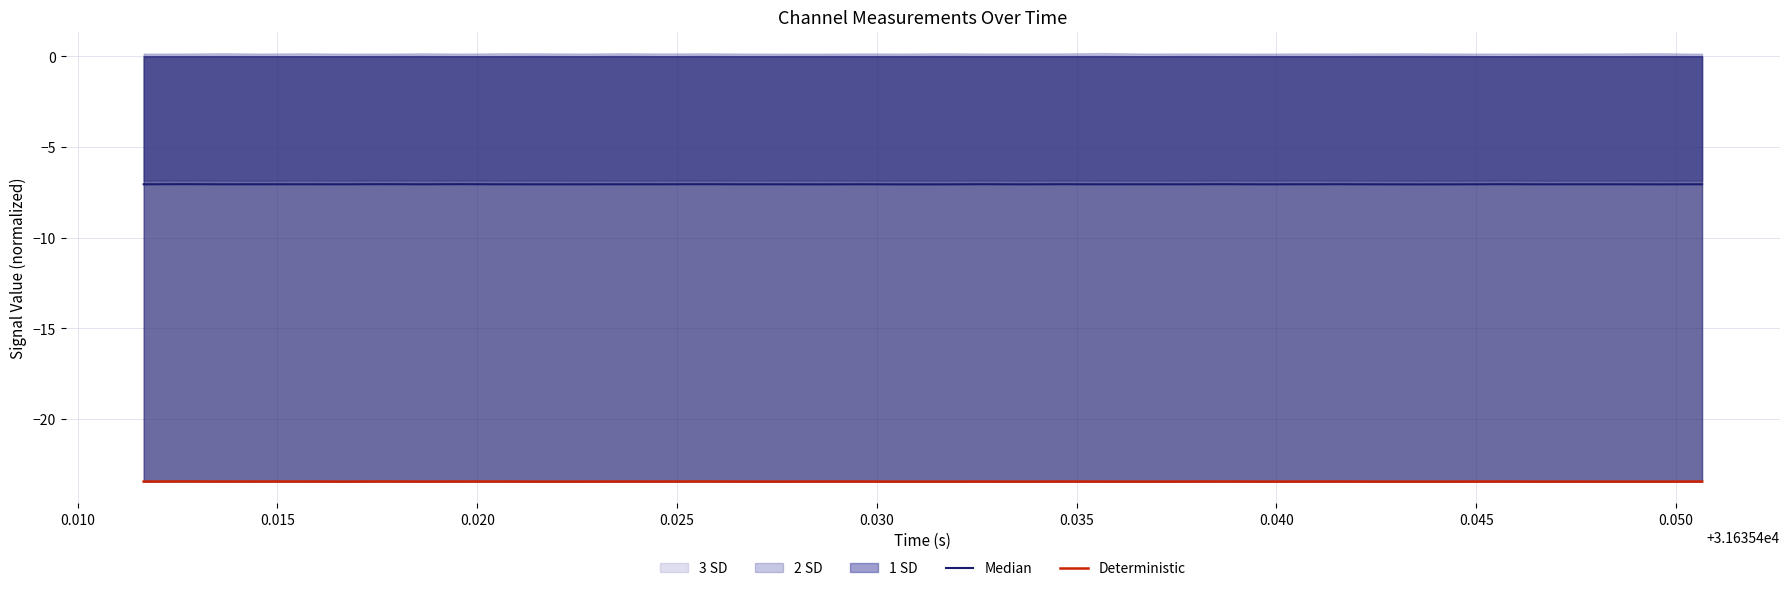

What is the lowest value of the Deterministic series?

-23.5